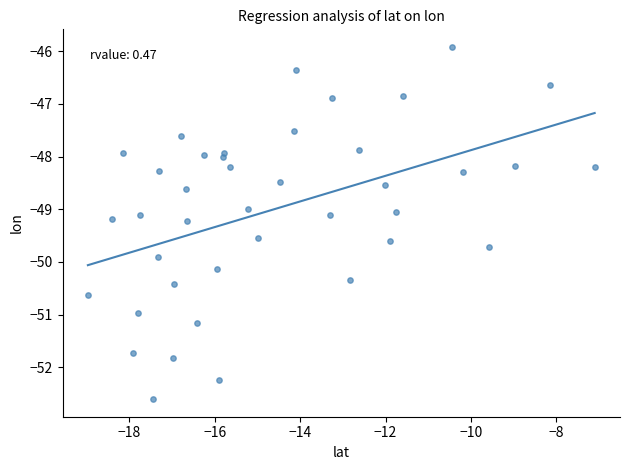

What is the range of Y values (max minus min)?

6.7